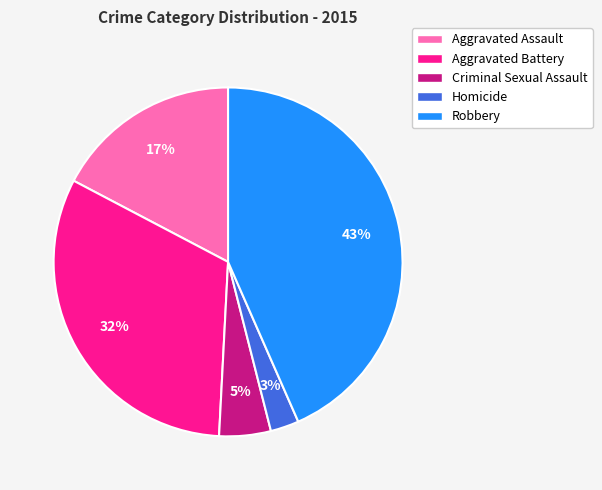

The Aggravated Battery slice represents 24% of the pie. True or false?

False